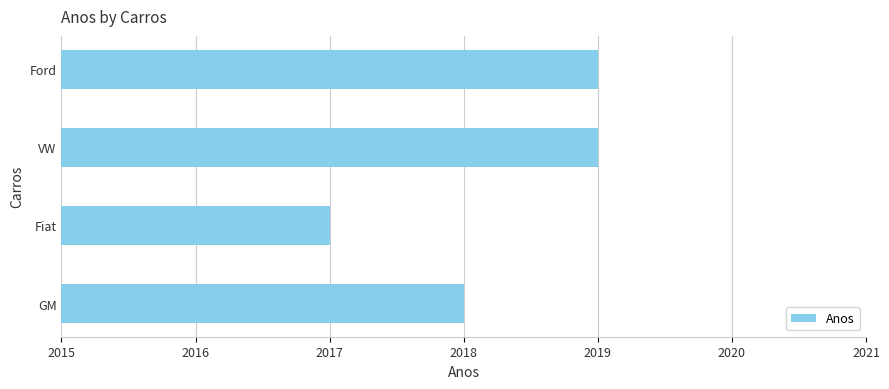

What is the ratio of the value at Fiat to the value at Ford?

1.0